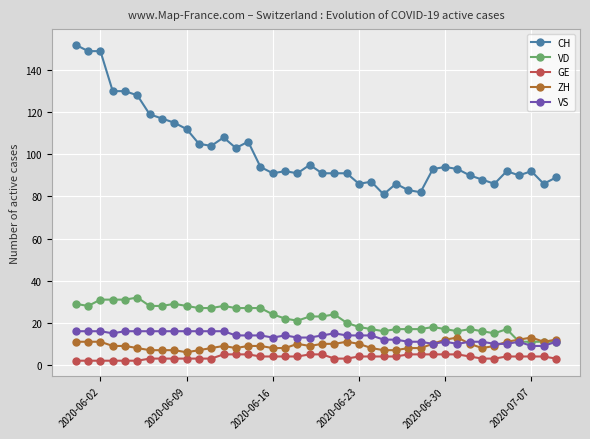

How many lines are shown in the chart?

5